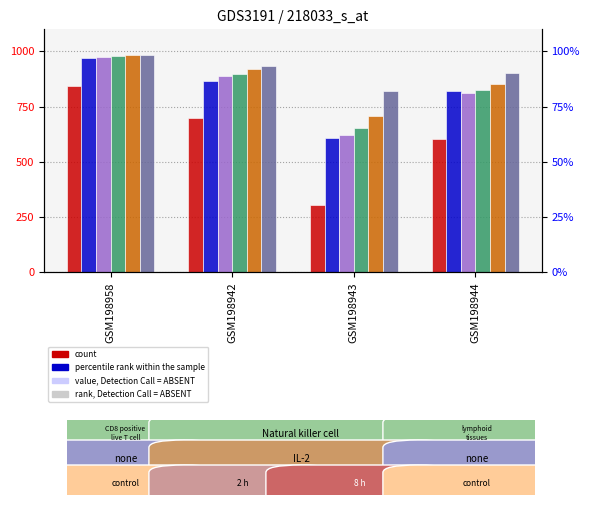

List the labels in order of col_1 value, smallest first.

GSM198943, GSM198944, GSM198942, GSM198958